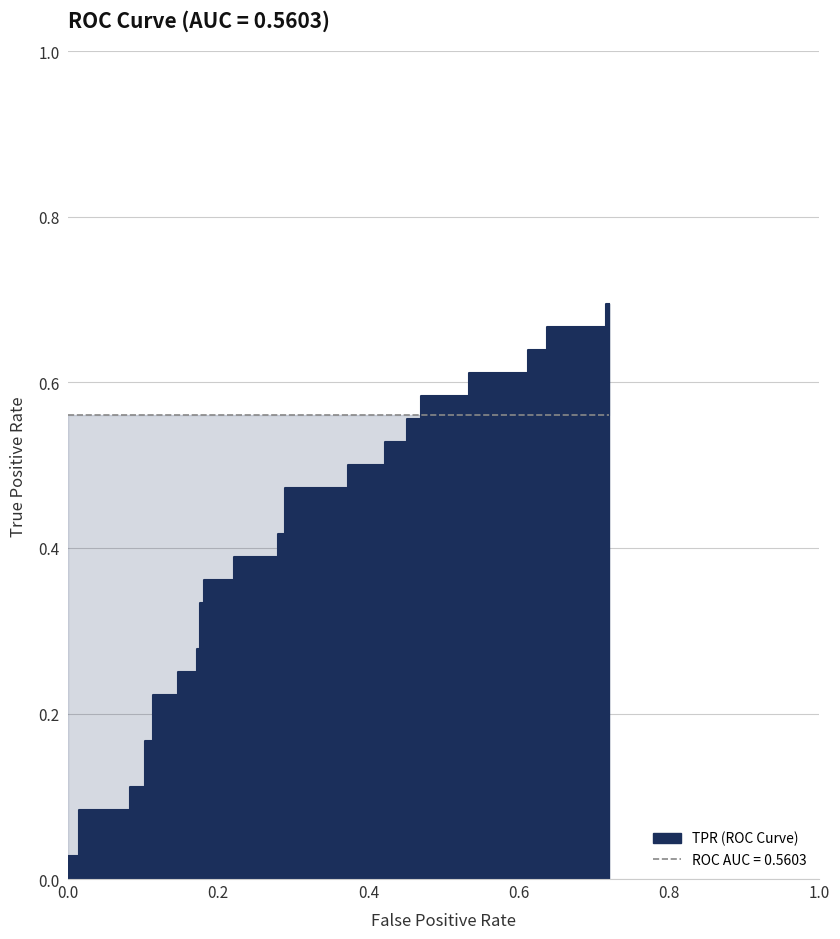

True or false: the data has more than 2 interior local peaks.

False